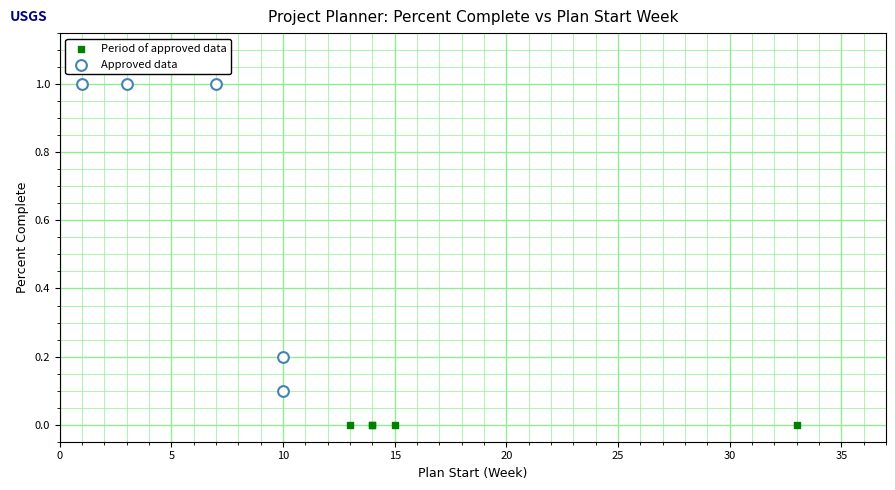

Which series contains the highest Y value?

Approved data